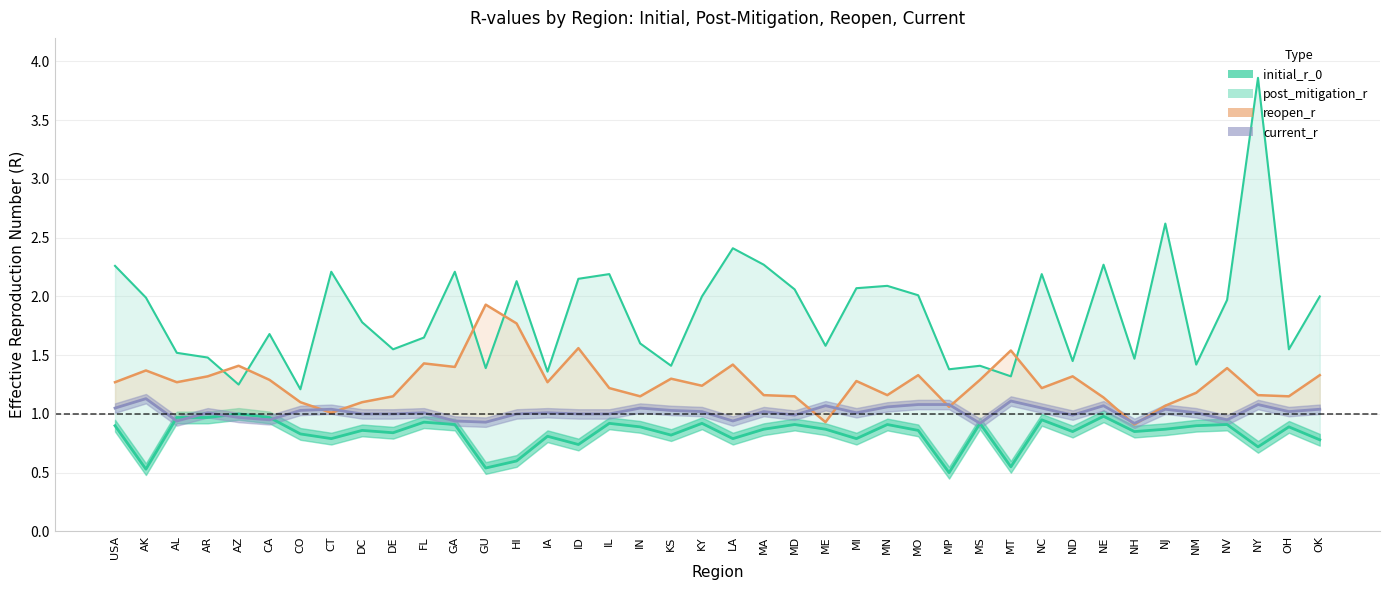

Which series changed the most between CA and MT?

post_mitigation_r